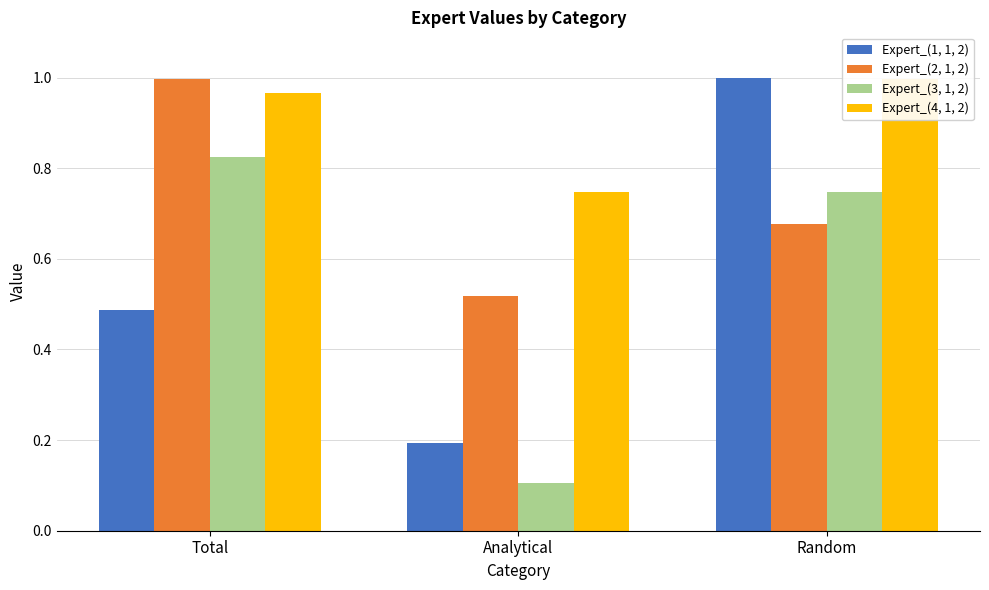

How many groups of bars are there?

3